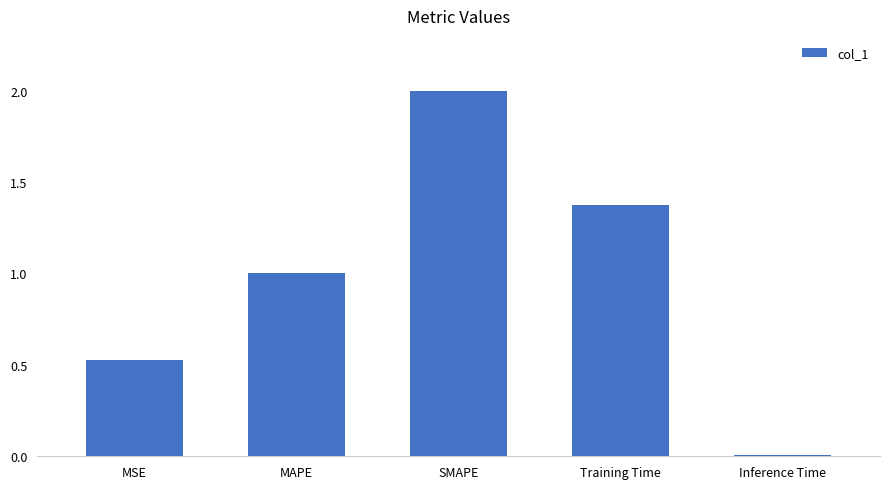

List the labels in order of value, largest first.

SMAPE, Training Time, MAPE, MSE, Inference Time